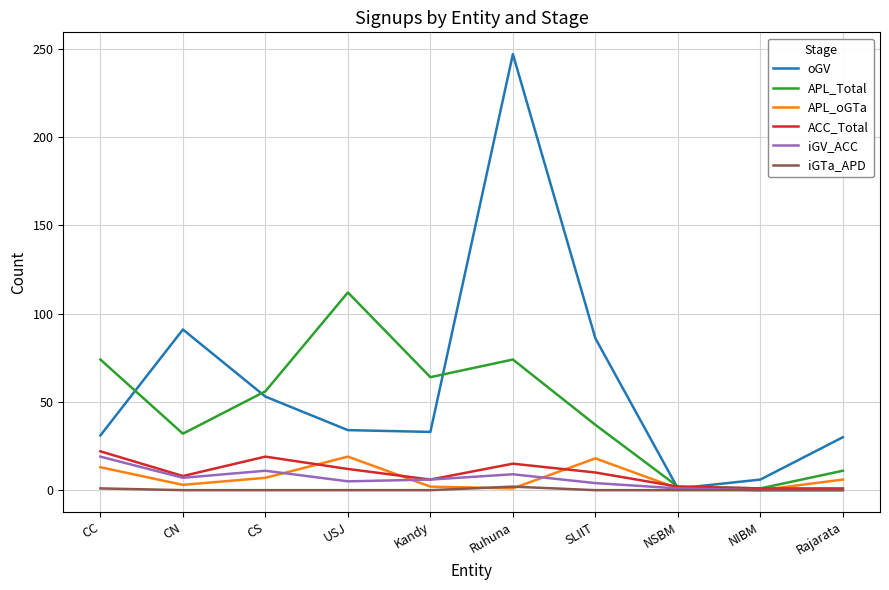

At how many categories does at least one series exceed 170?

1